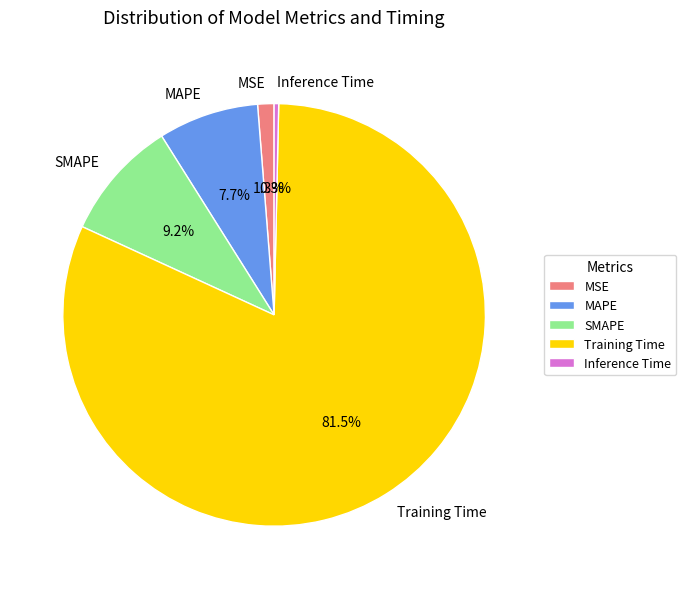

How many segments does this pie chart have?

5